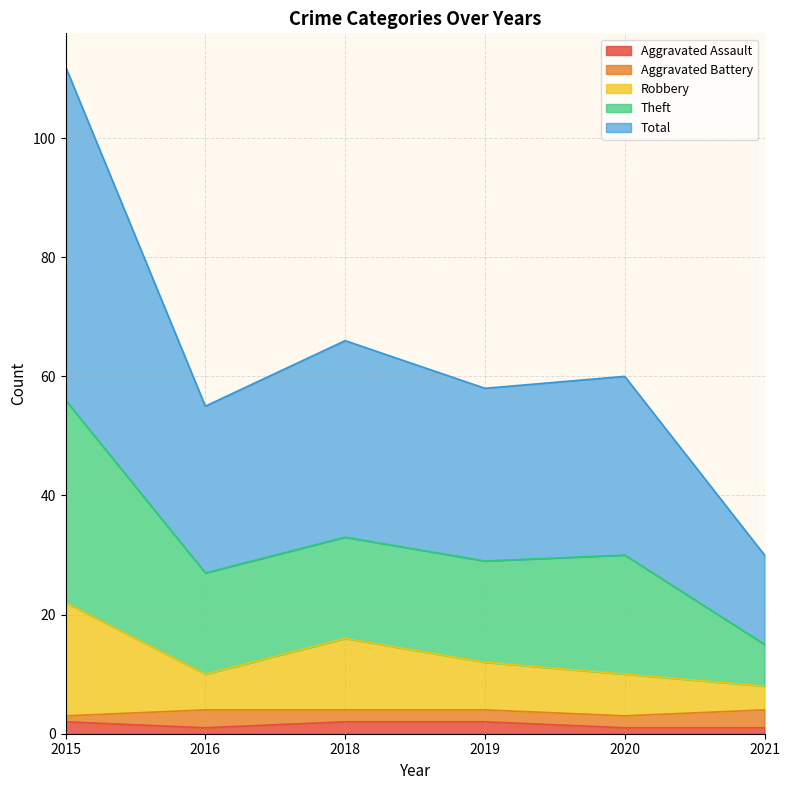

True or false: Robbery and Theft cross at least once.

False